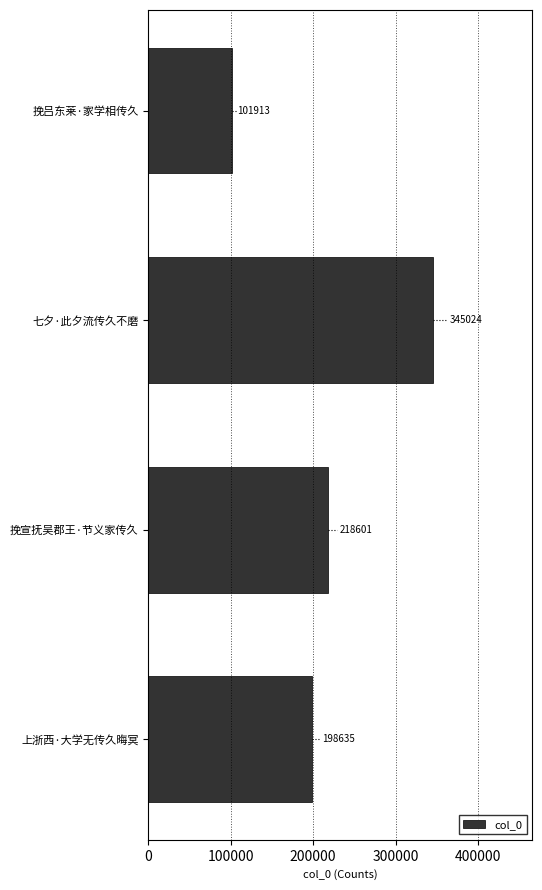

What is the average value?

216043